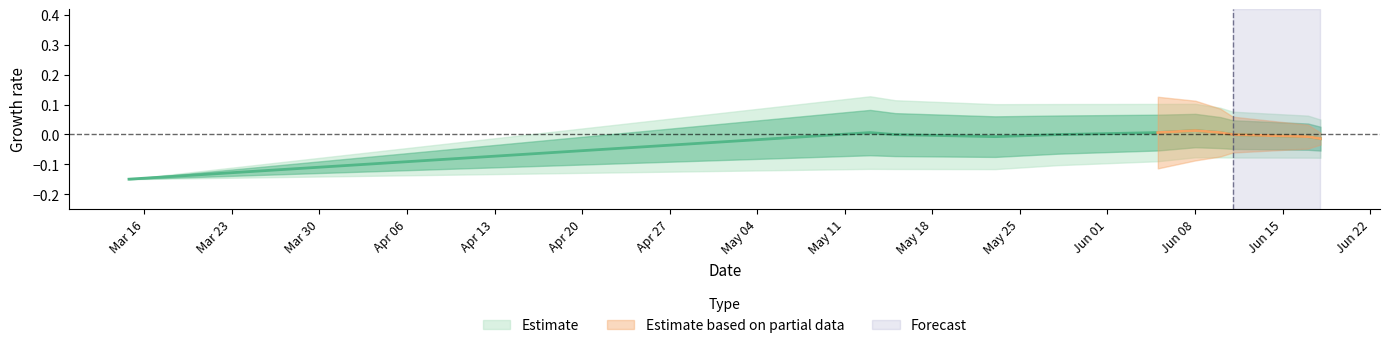

What is the minimum value shown in the chart?

-0.1